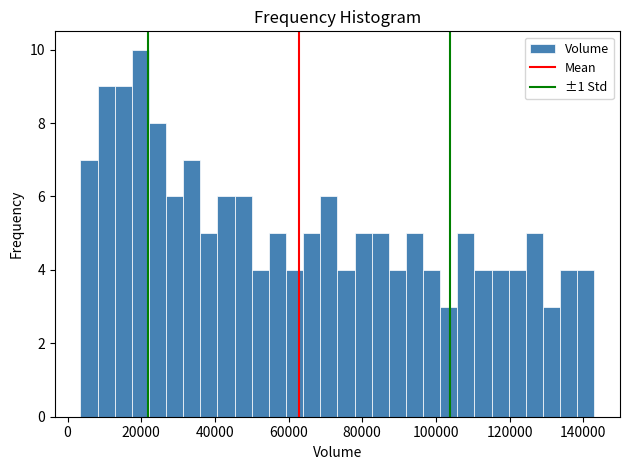

Read against the x-axis, roughly where is the centre of the tallest bar?

20000